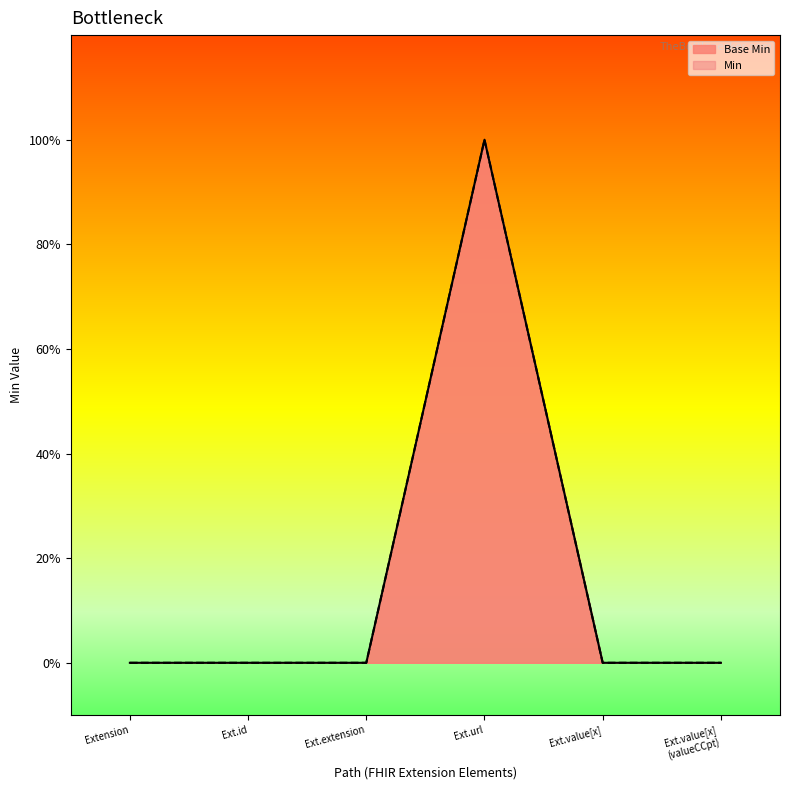

Where is Base Min nearest to the value 0?

Extension